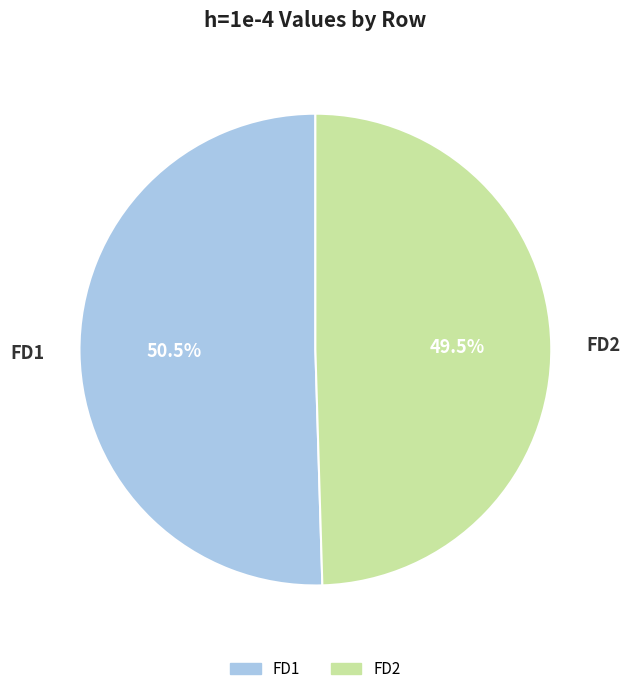

Which slice is the smallest?

FD2